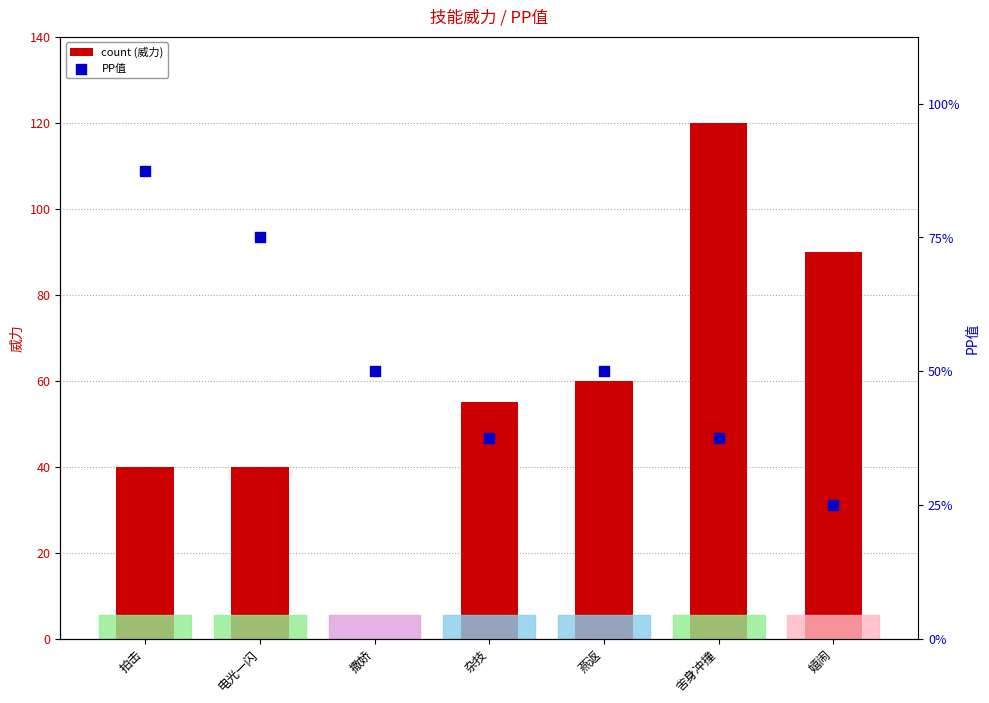

Which series has the largest total across all categories?

count (威力)